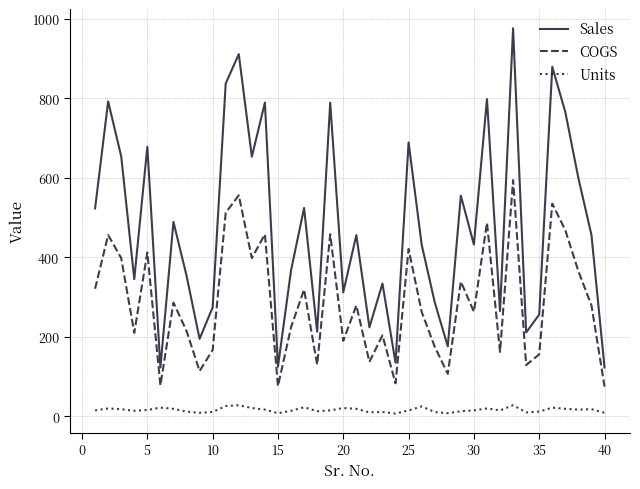

What is the difference between the maximum and minimum values in the COGS series?

519